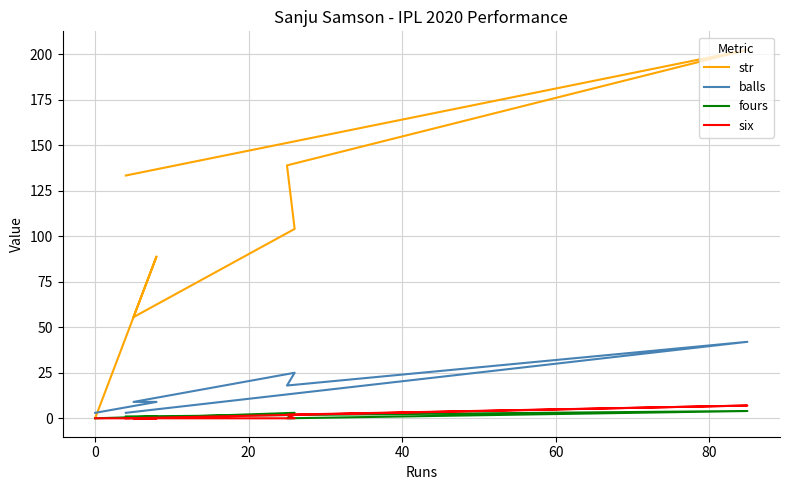

How many balls values are between 3 and 25?

6